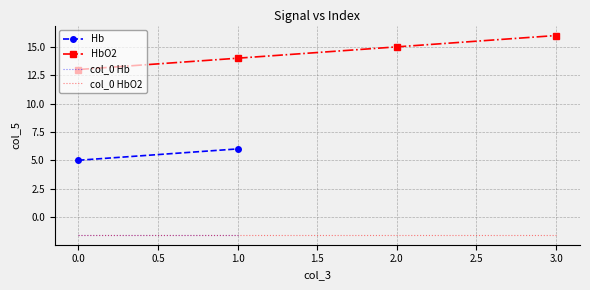

What is the highest value of the col_0 HbO2 series?

-1.6